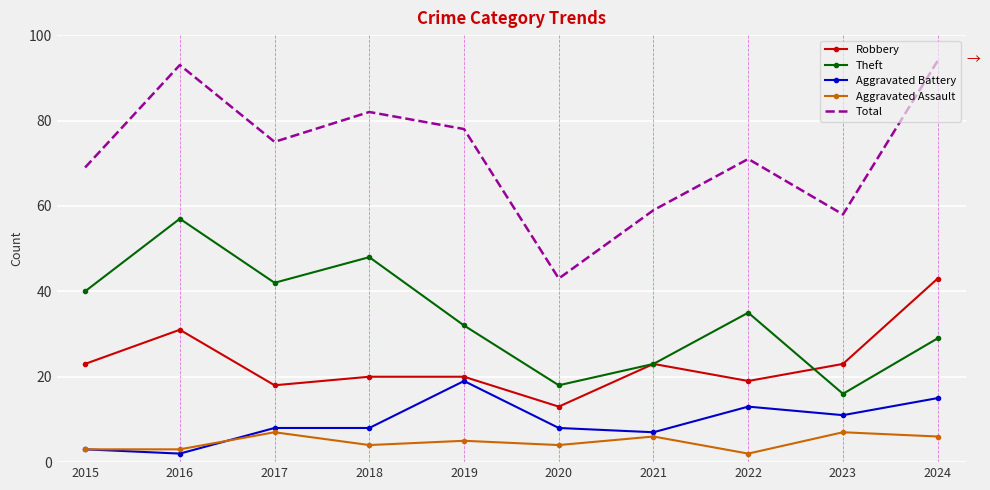

Reading left to right, list all the values displayed in this chart.

Robbery: 23	31	18	20	20	13	23	19	23	43
Theft: 40	57	42	48	32	18	23	35	16	29
Aggravated Battery: 3	2	8	8	19	8	7	13	11	15
Aggravated Assault: 3	3	7	4	5	4	6	2	7	6
Total: 69	93	75	82	78	43	59	71	58	94